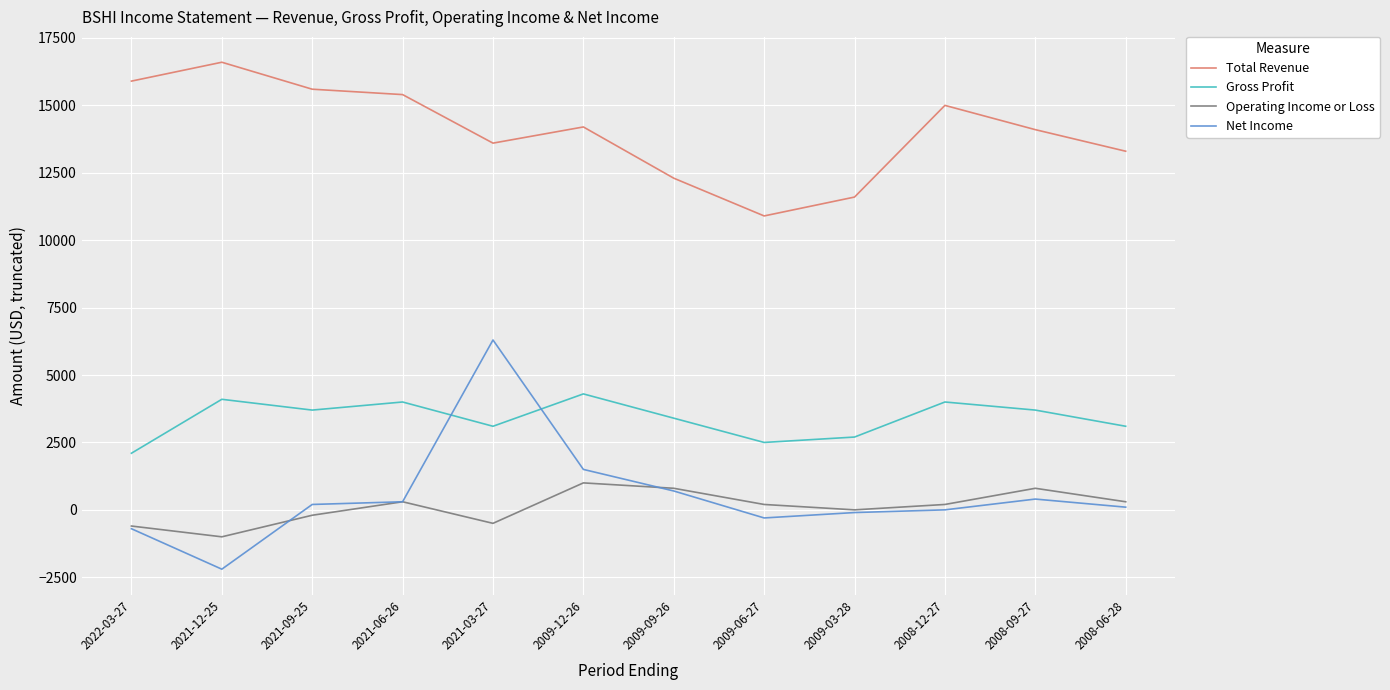

The Total Revenue series shows 12300 at 2009-09-26. True or false?

True